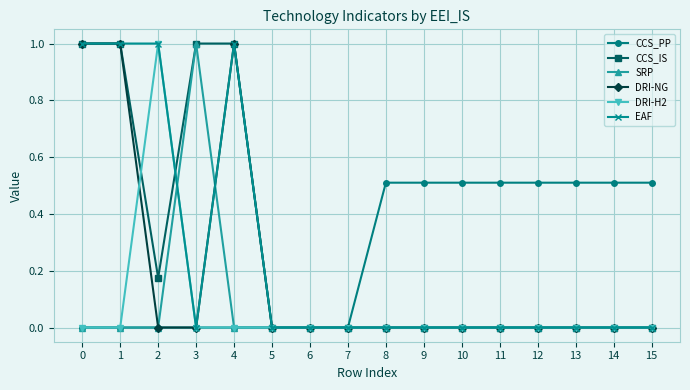

How many distinct data groups are displayed?

6